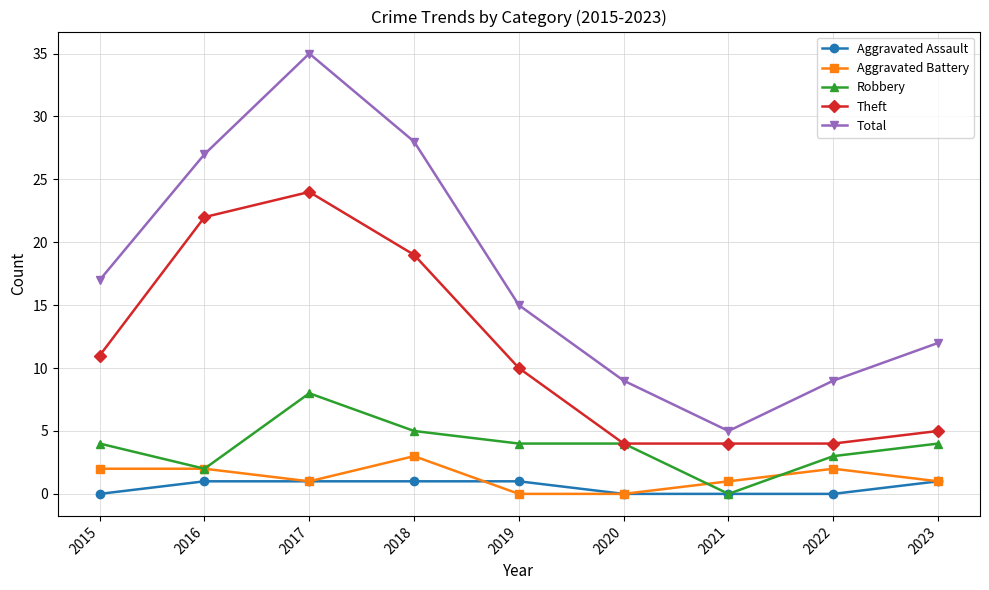

Reading right to left, extract all data points from this chart.

Aggravated Assault: 1	0	0	0	1	1	1	1	0
Aggravated Battery: 1	2	1	0	0	3	1	2	2
Robbery: 4	3	0	4	4	5	8	2	4
Theft: 5	4	4	4	10	19	24	22	11
Total: 12	9	5	9	15	28	35	27	17